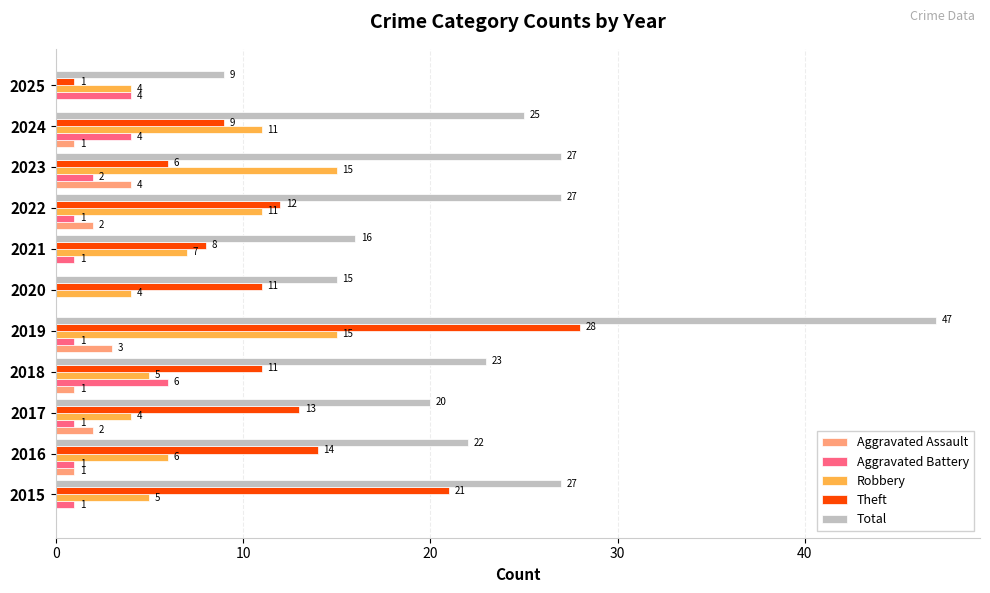

What is the sum of all Aggravated Battery values?

22